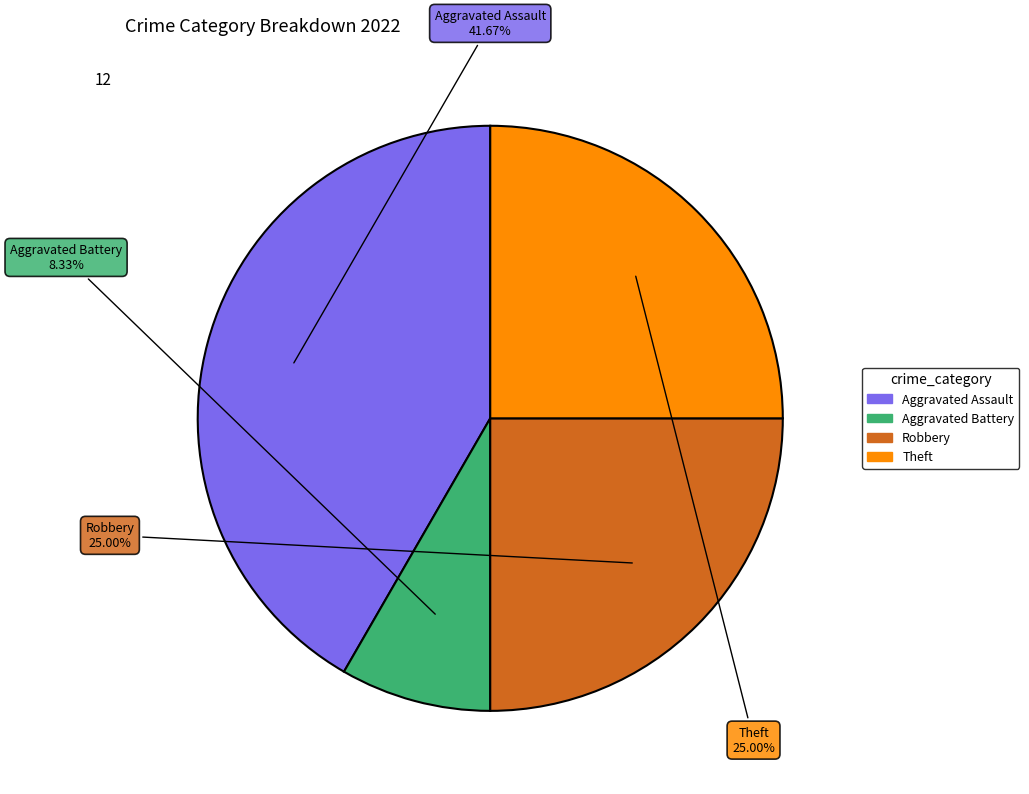

Is there a majority slice in this chart?

No